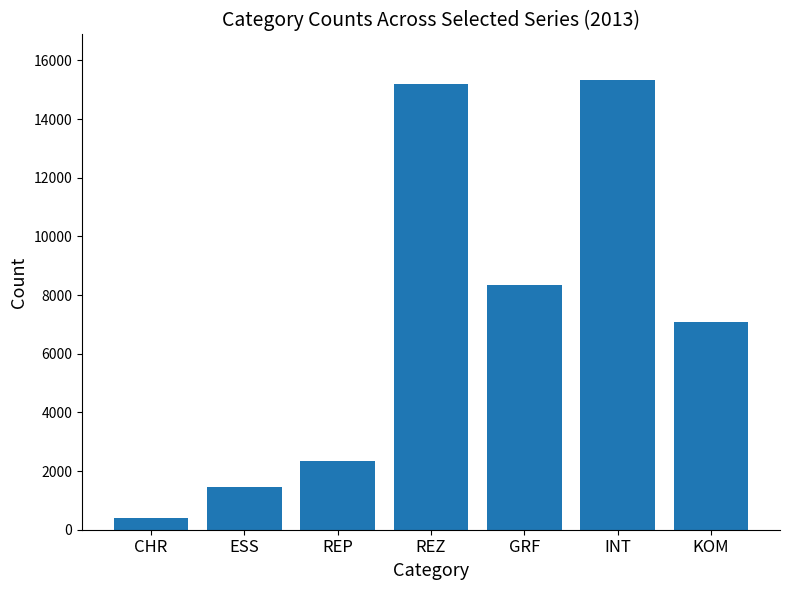

How many series are shown in this chart?

1